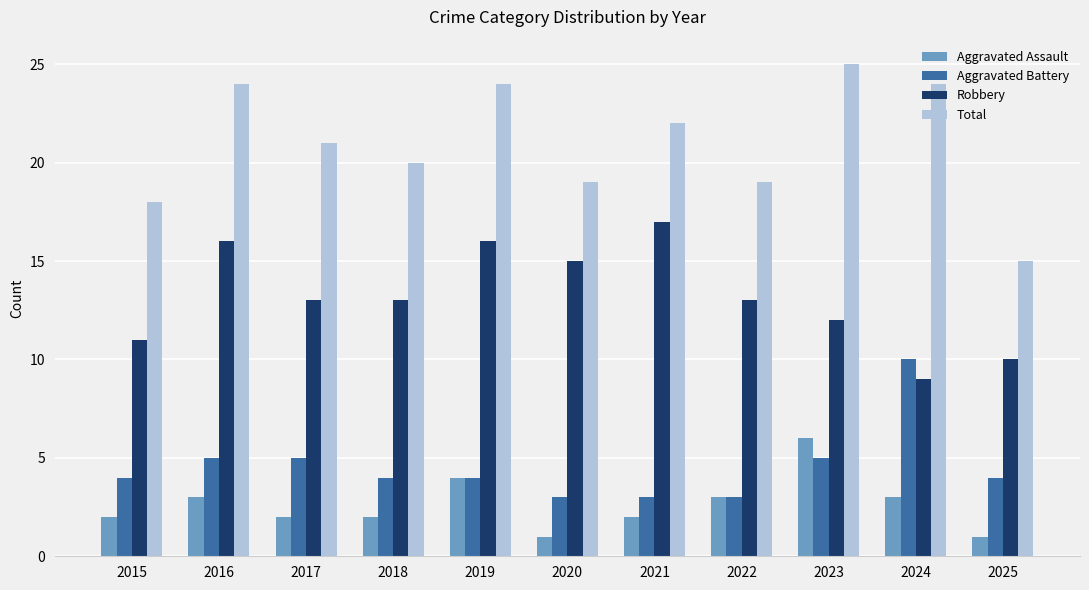

Which series has the largest total across all categories?

Total